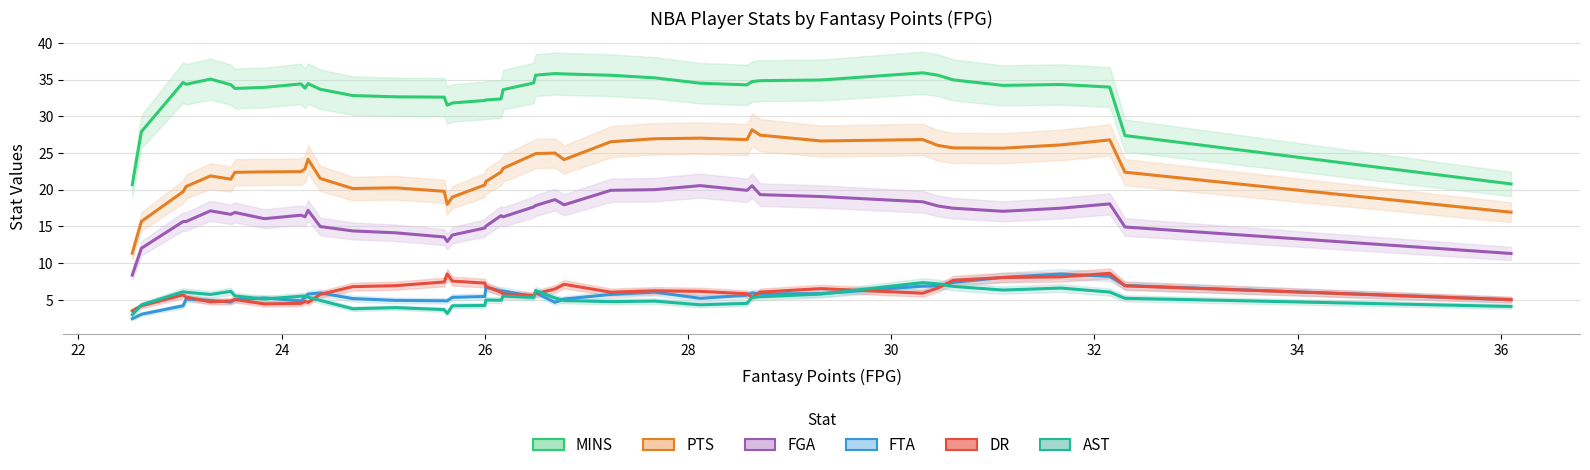

Is it true that FTA equals 2.8 at 33?

False